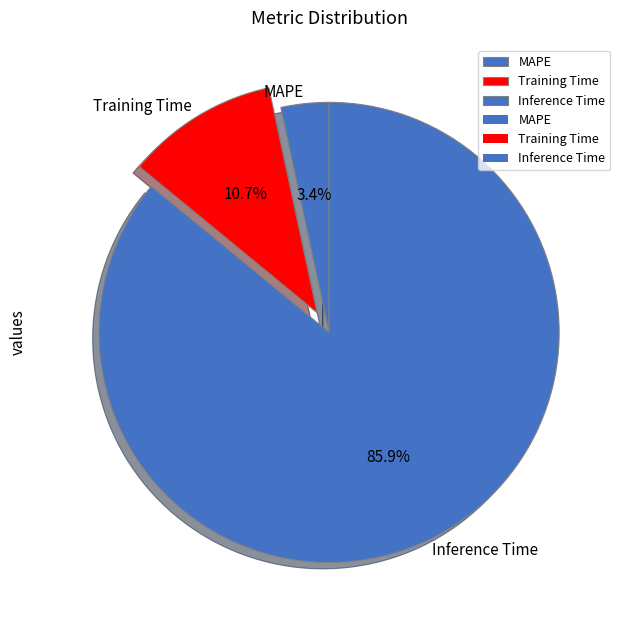

What portion of the pie excludes MAPE?

96.6%